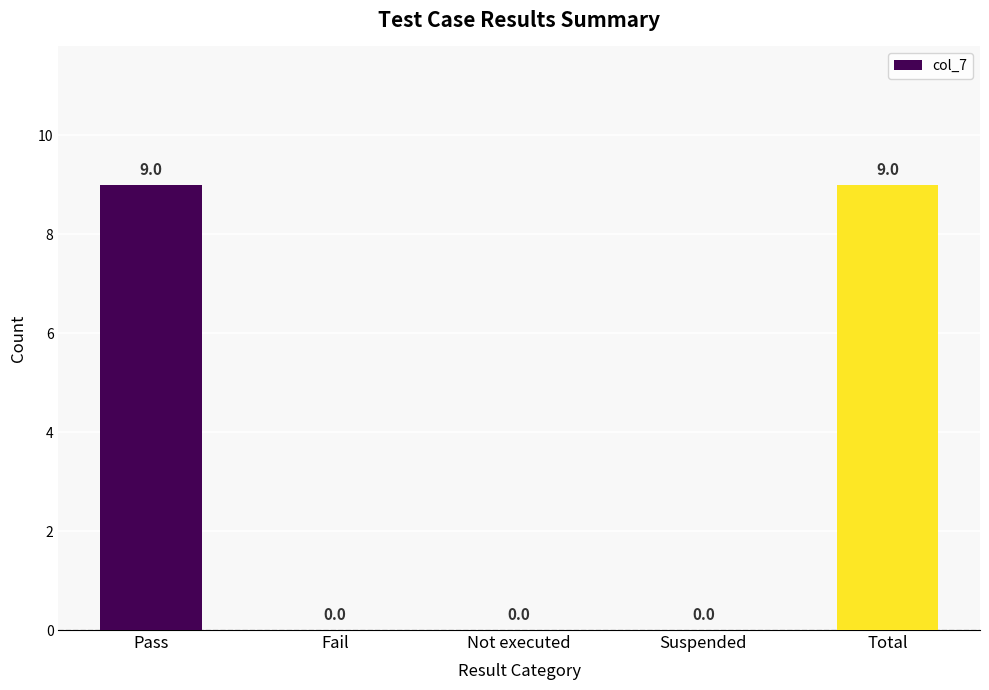

How many values exceed 0?

2